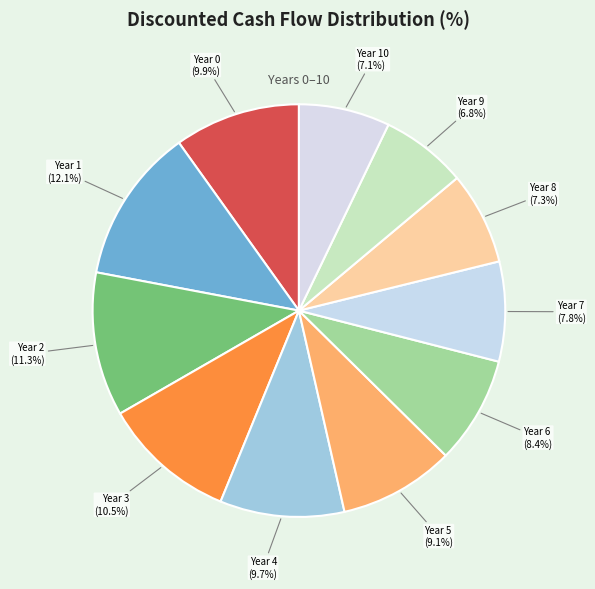

Which category has the biggest portion of the pie?

Year 1